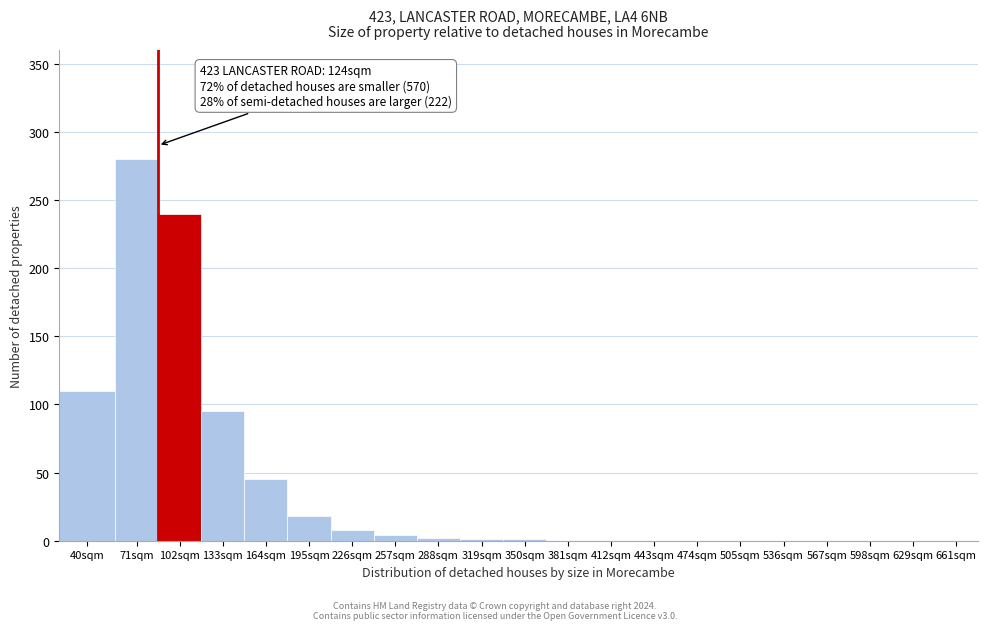

What is the greatest value displayed?

280